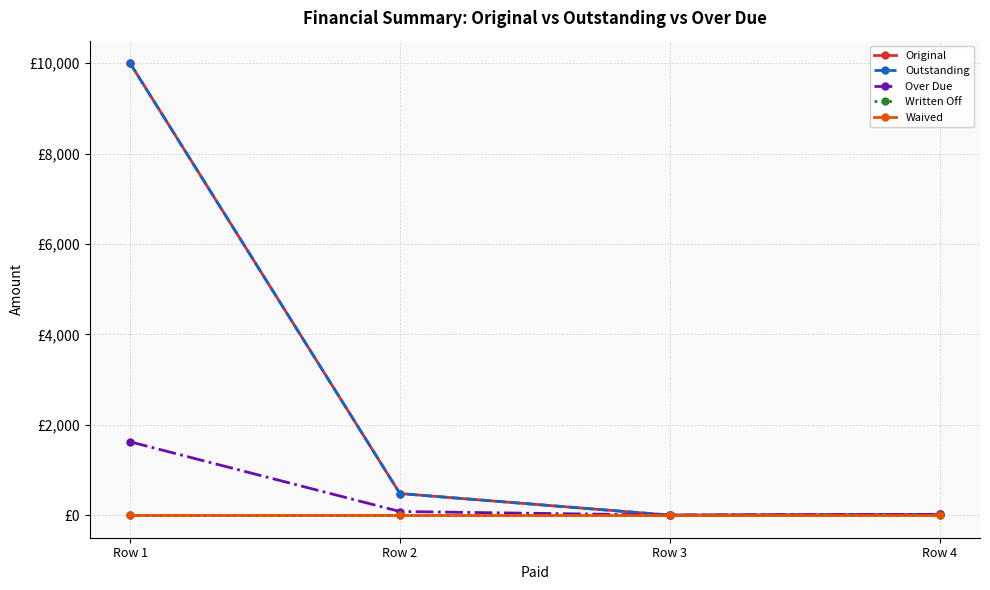

Where does the Outstanding series first go above 477?

Row 1